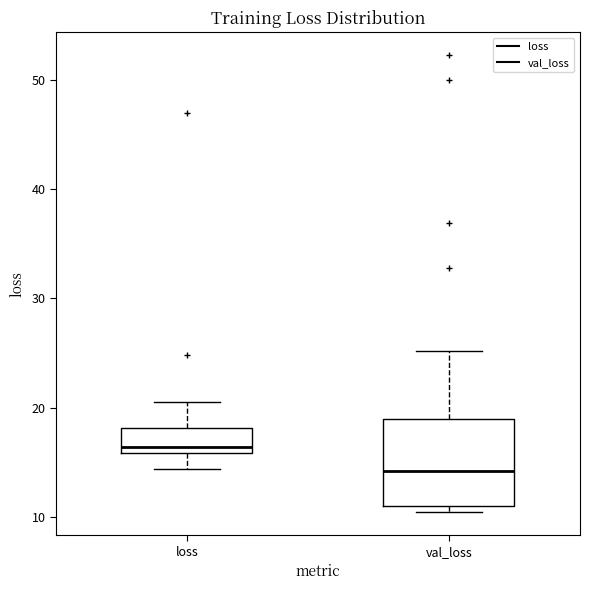

Which box's median line is the lowest?

val_loss